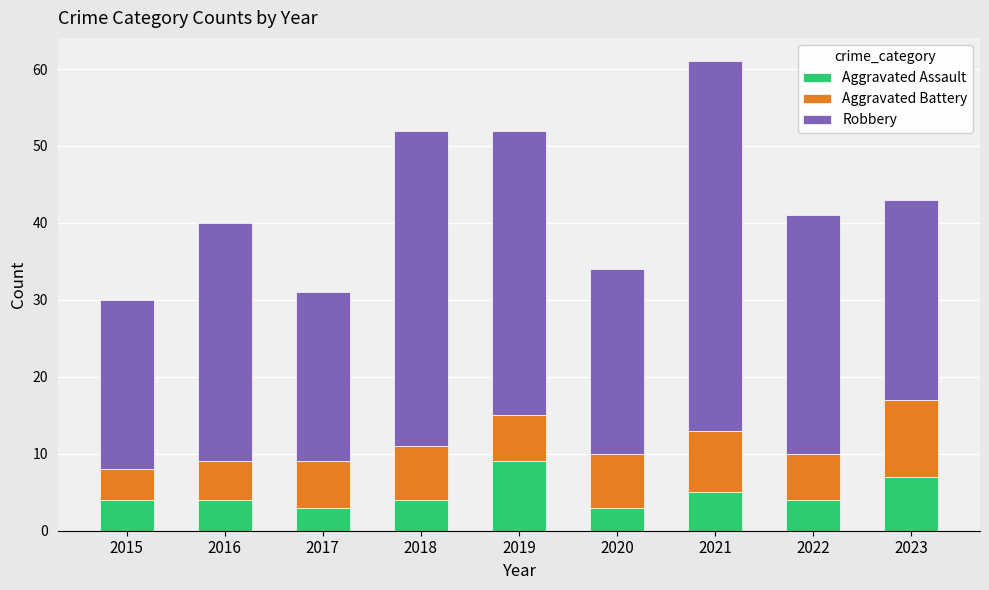

Count the number of data series in this chart.

3